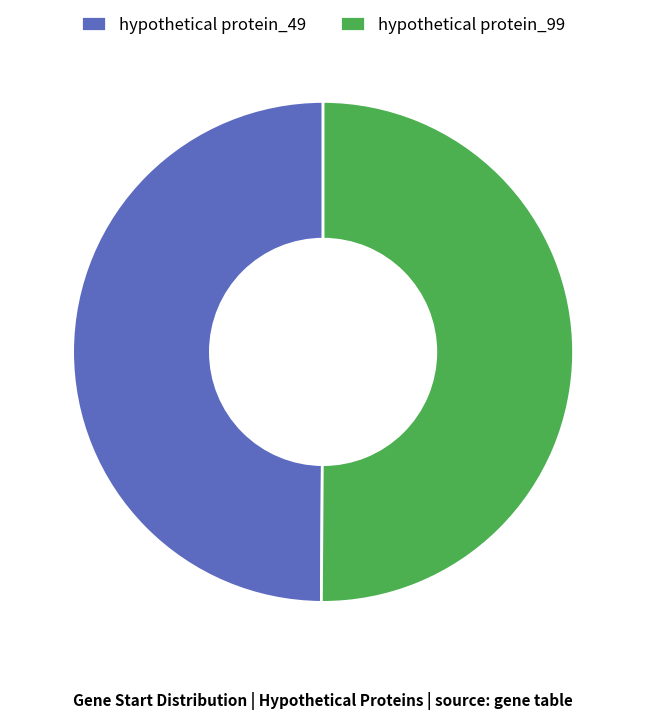

The hypothetical protein_99 slice represents 40% of the pie. True or false?

False